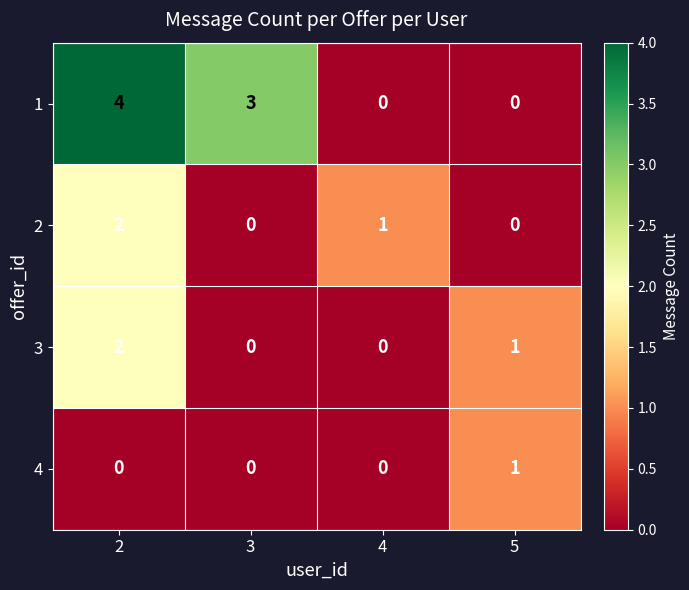

What is the total value across all series at 3?

3